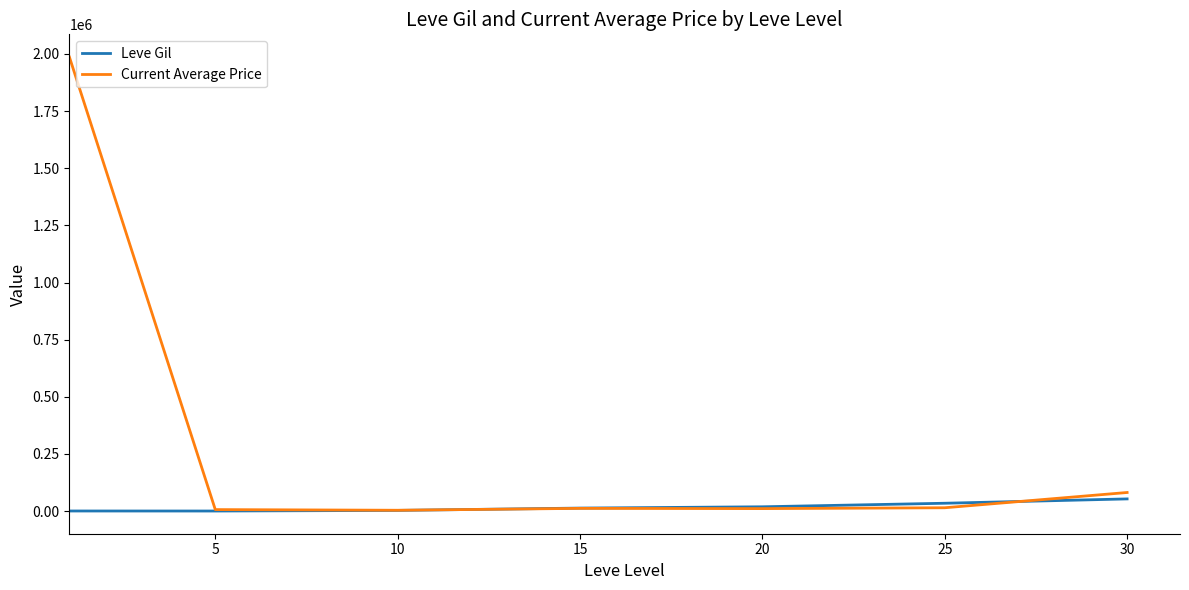

What is the sum of all Current Average Price values?

2114861.2